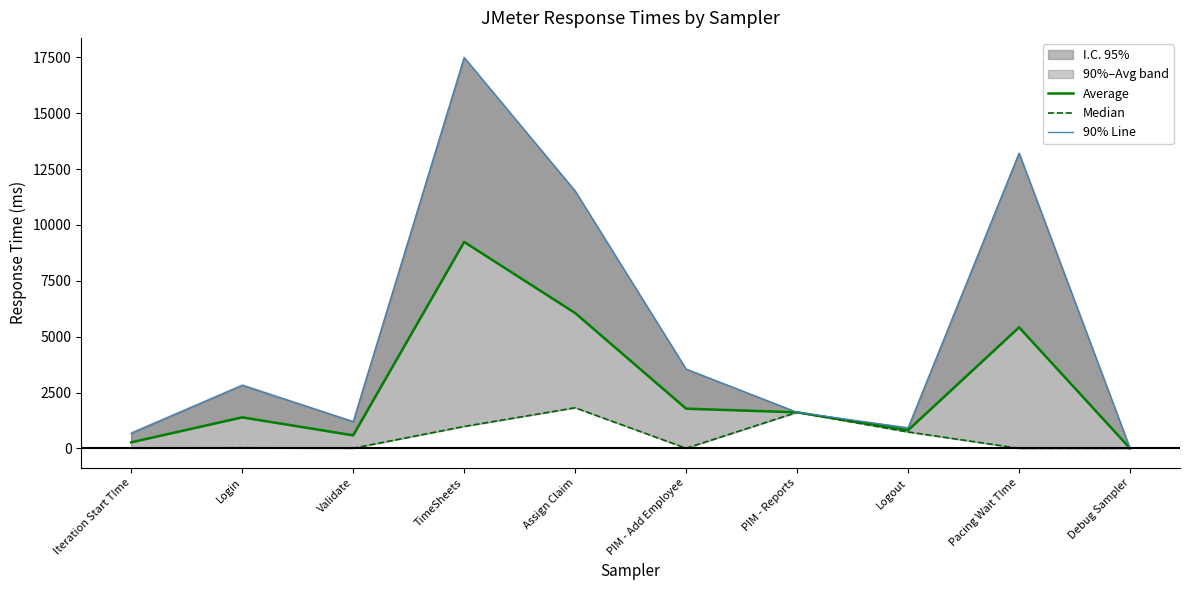

At which category is the sum across all series the highest?

TimeSheets